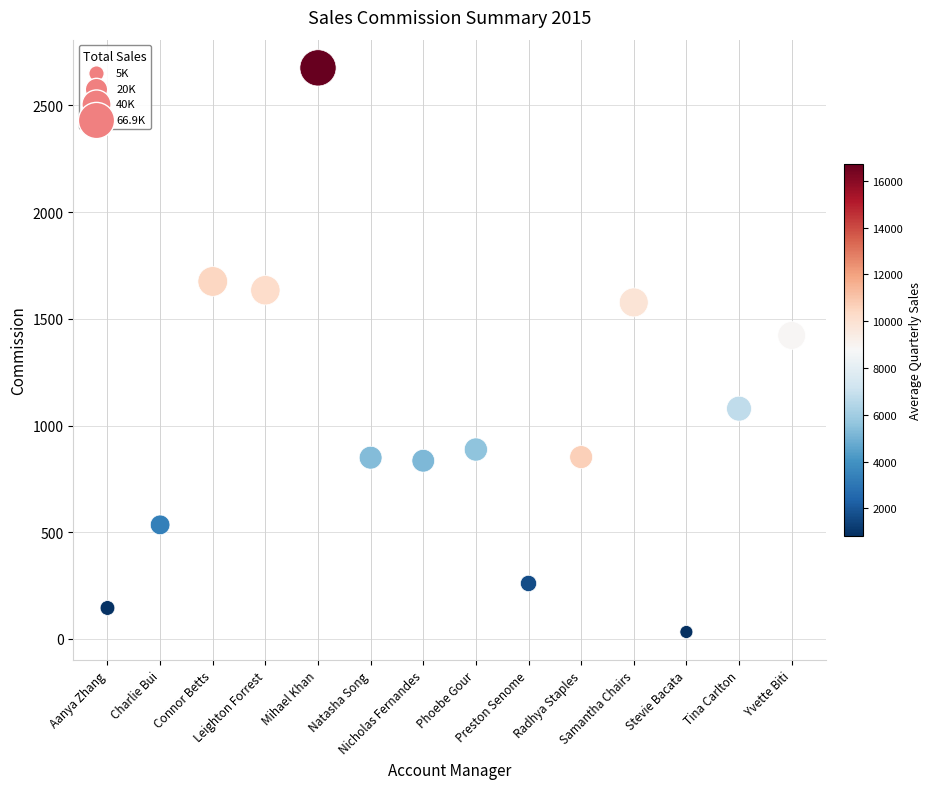

What is the range of Y values (max minus min)?

2643.5